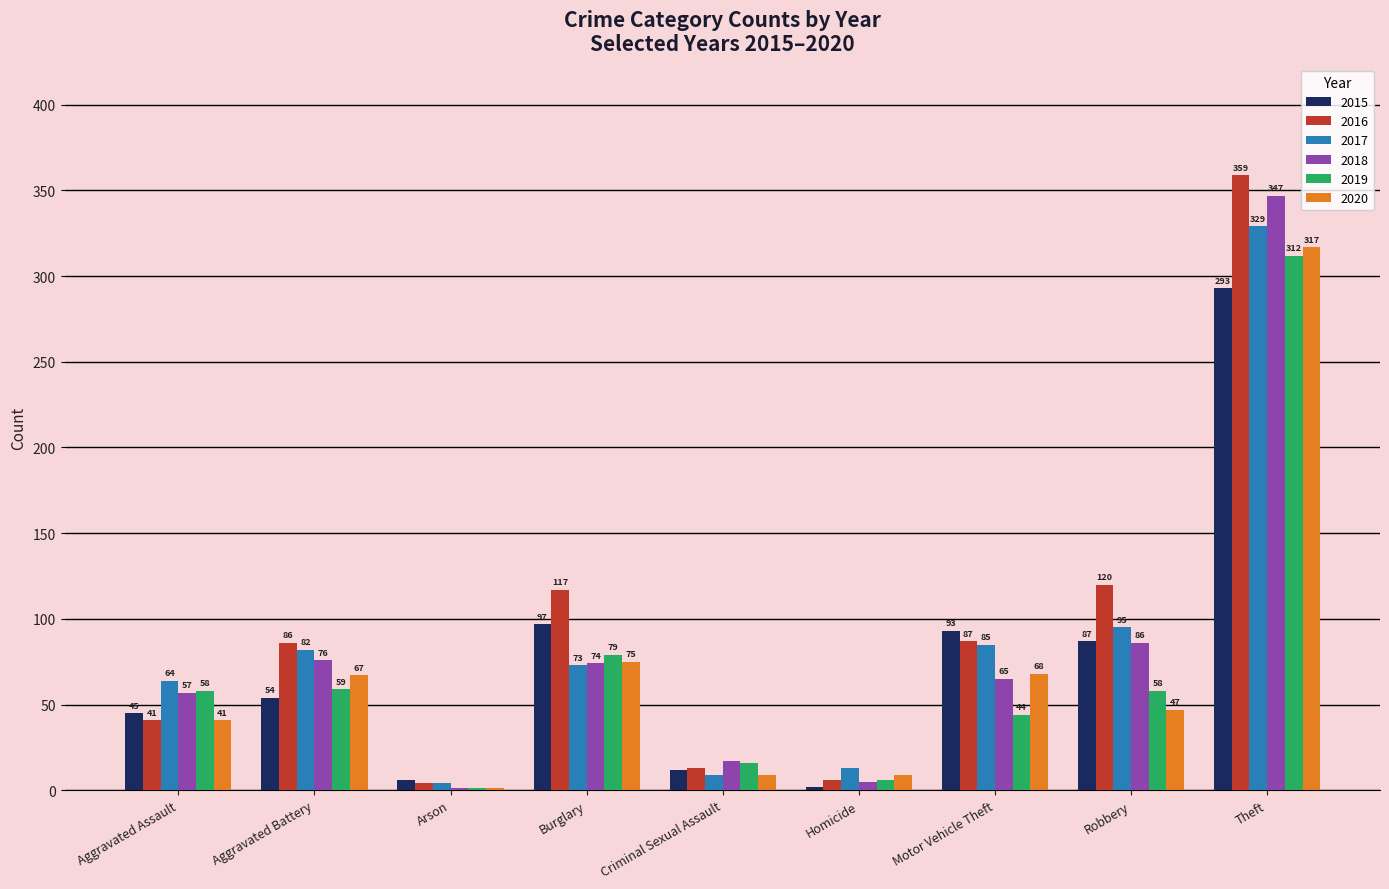

The 2020 series shows 41 at Aggravated Assault. True or false?

True